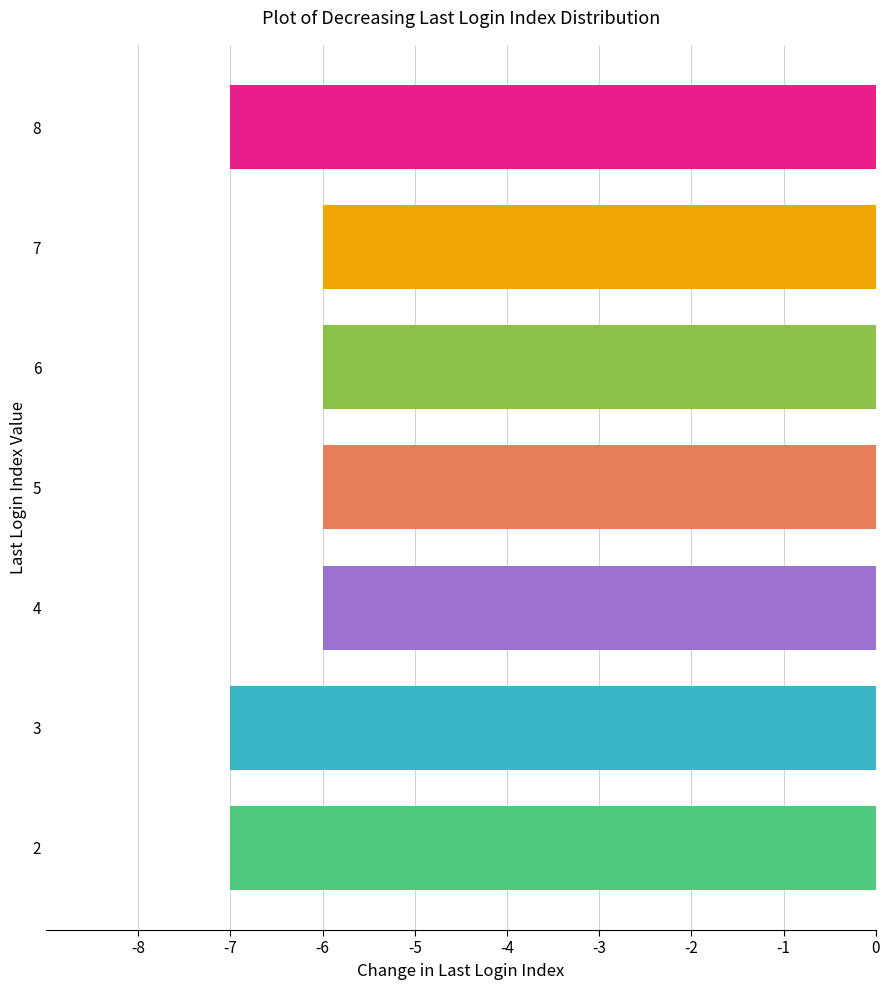

True or false: the data shows -2 at 5.

False